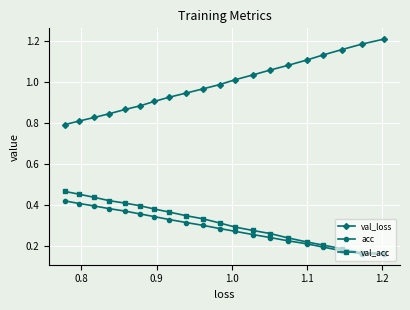

At how many categories does at least one series exceed 0?

20